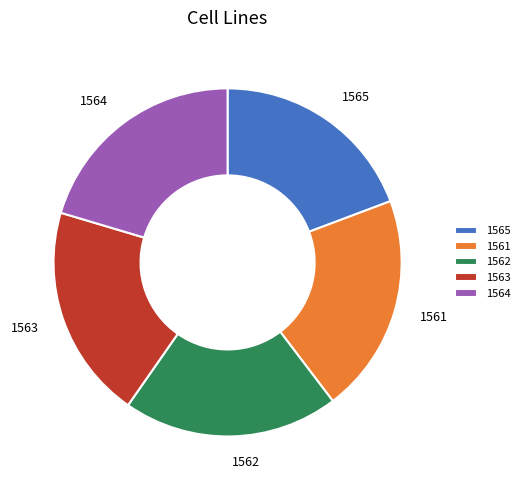

What is the smallest slice in the pie chart?

1565